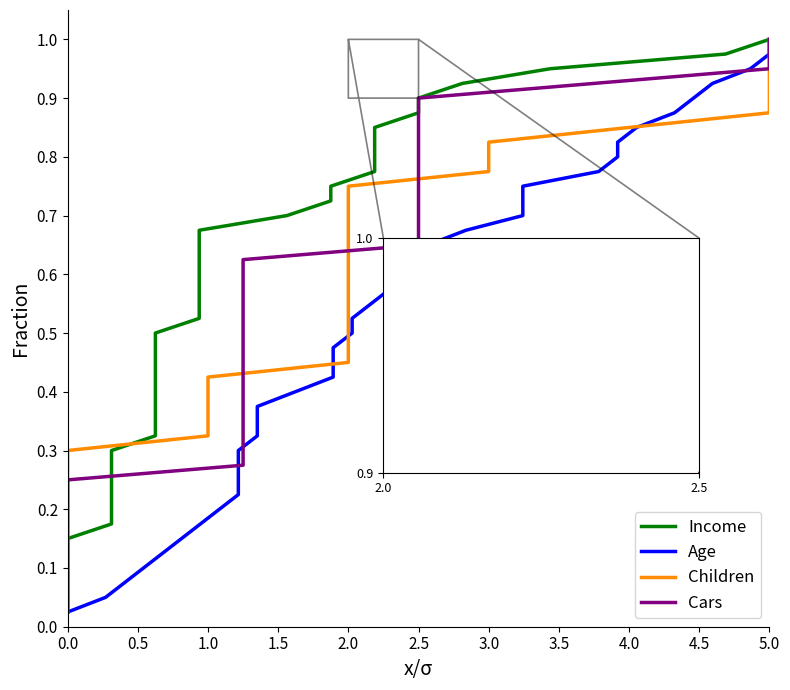

True or false: Cars has a value of 0.2 at 35.

False